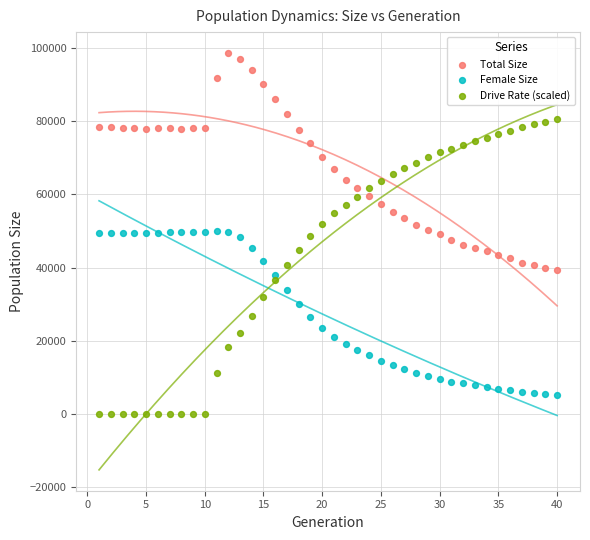

Across all data points, what is the range of Y values (max minus min)?

98704.0